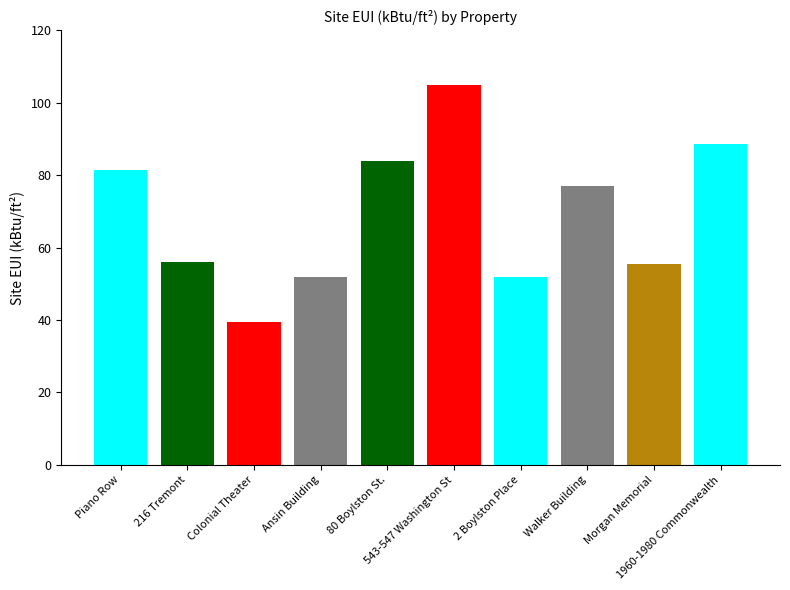

What is the value of the 2nd bar from the left?

55.9